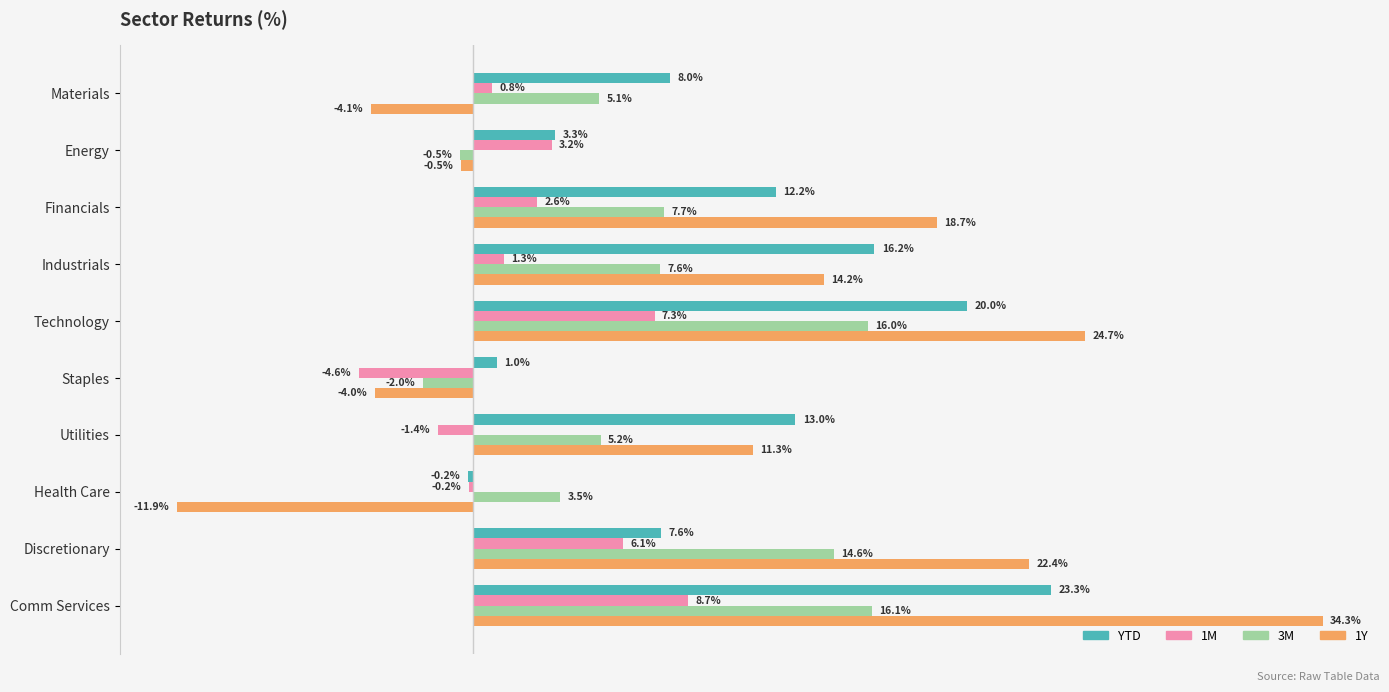

Where is 3M nearest to the value 7?

Industrials